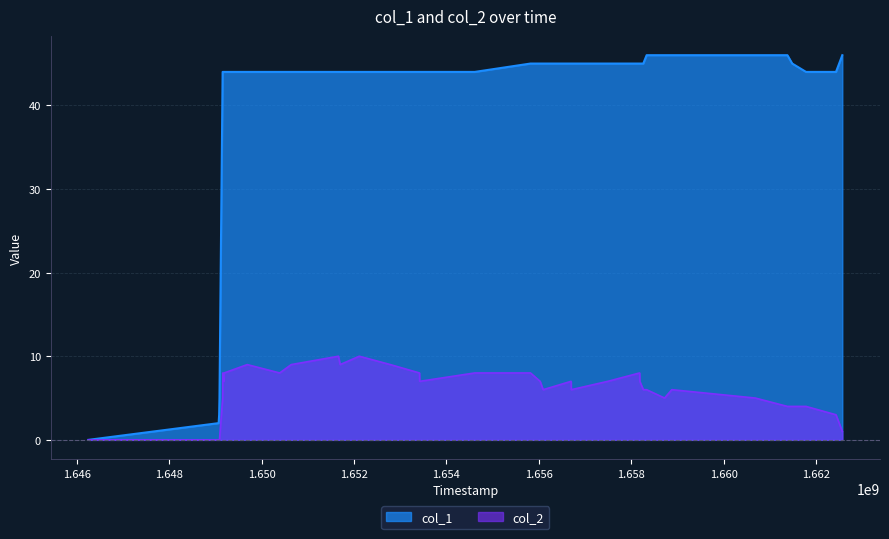

Which series has the largest range (max minus min)?

col_1